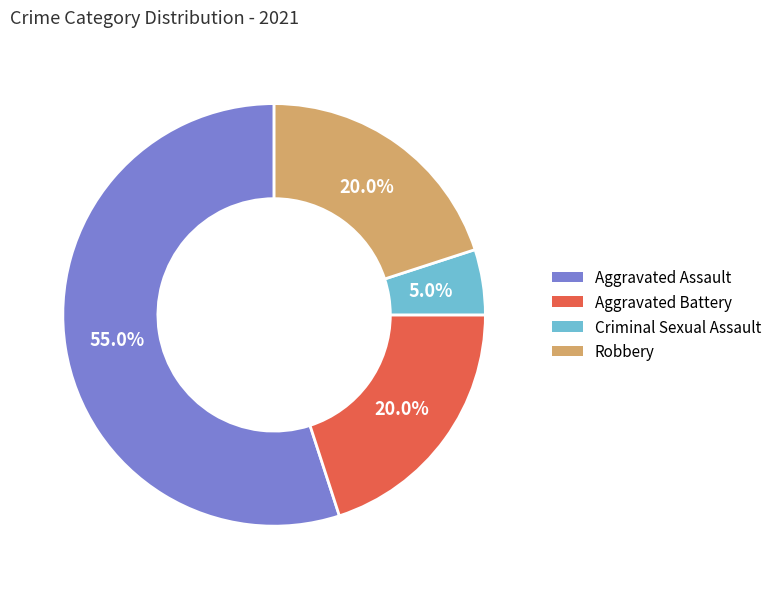

Count the number of slices in the pie.

4